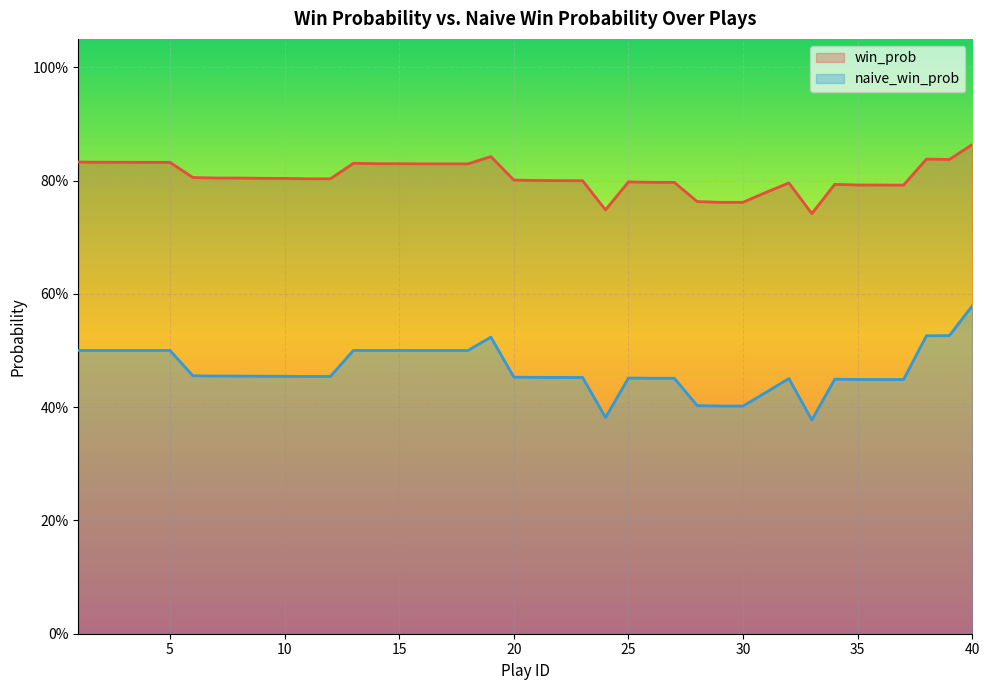

In naive_win_prob, how many points are lower than both neighbors (excluding endpoints)?

3